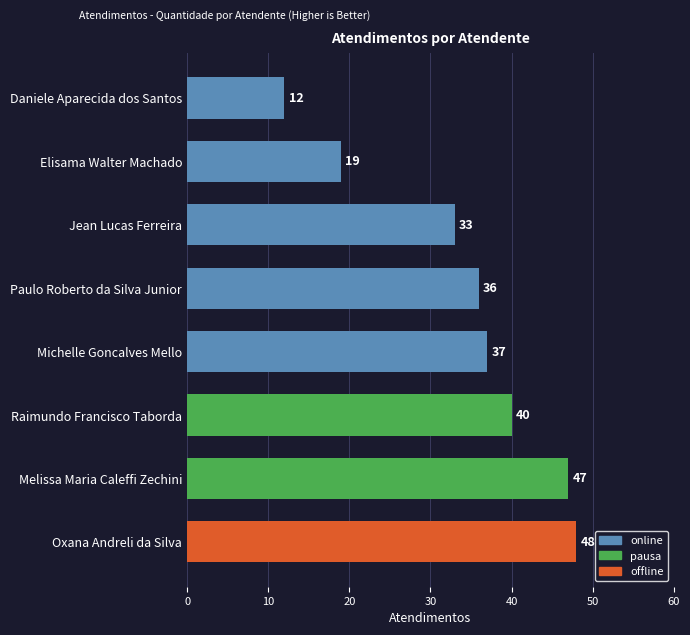

Approximately how many times larger is the value at Michelle Goncalves Mello compared to Jean Lucas Ferreira?

1.1